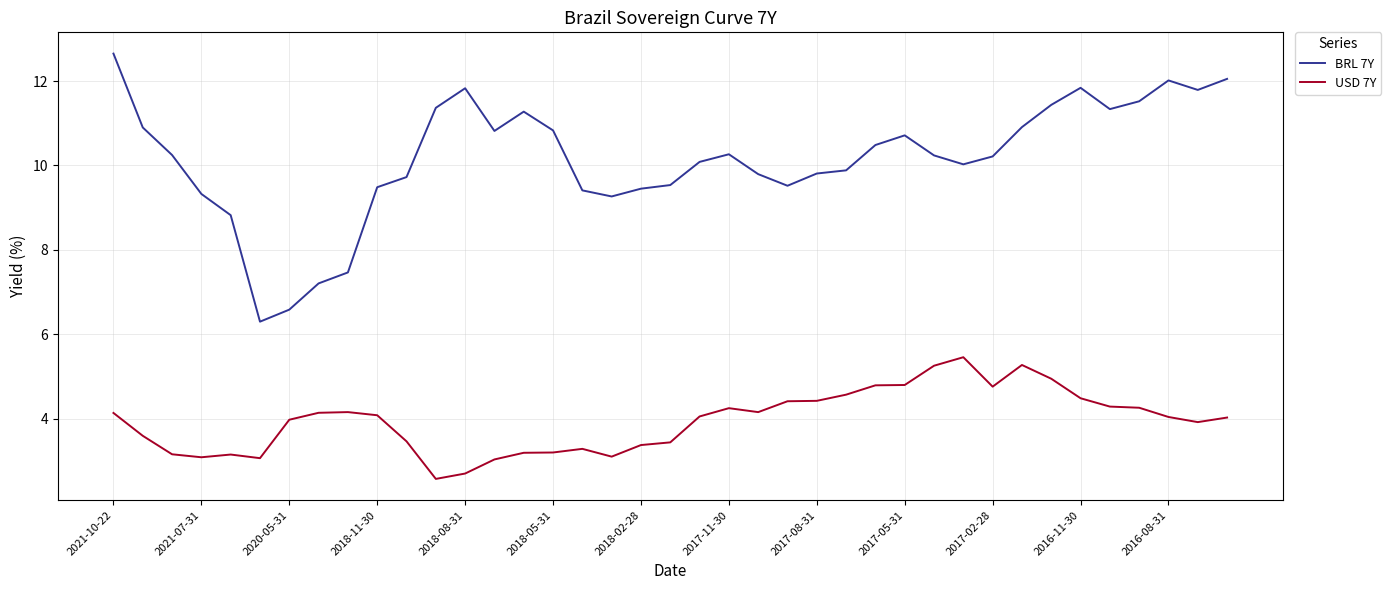

Which series has the largest total across all categories?

BRL 7Y